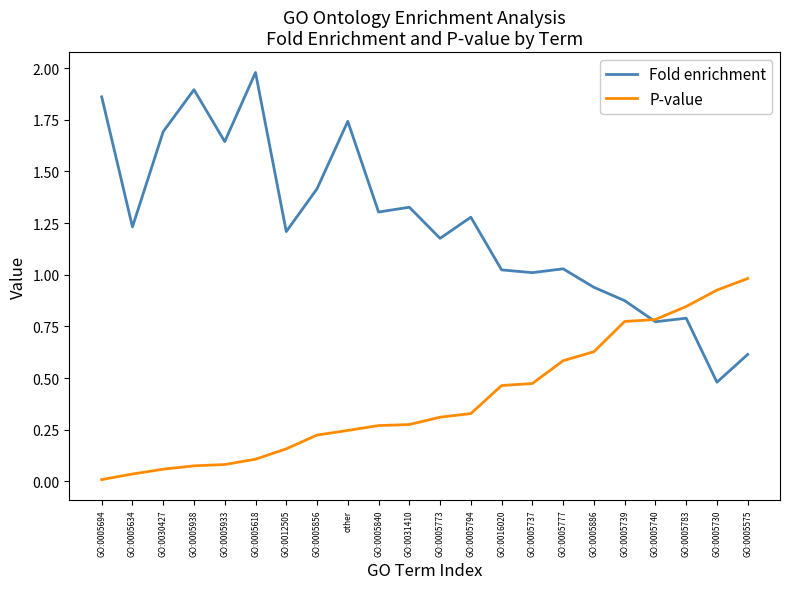

Which series has the widest spread of values?

Fold enrichment